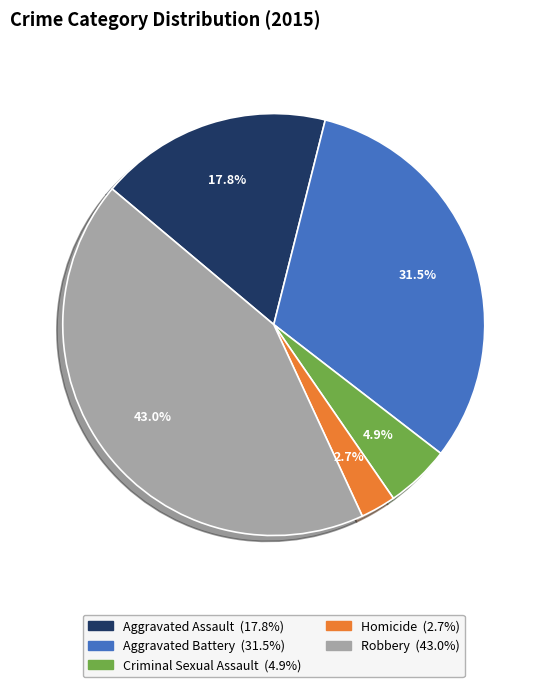

Count the number of slices in the pie.

5